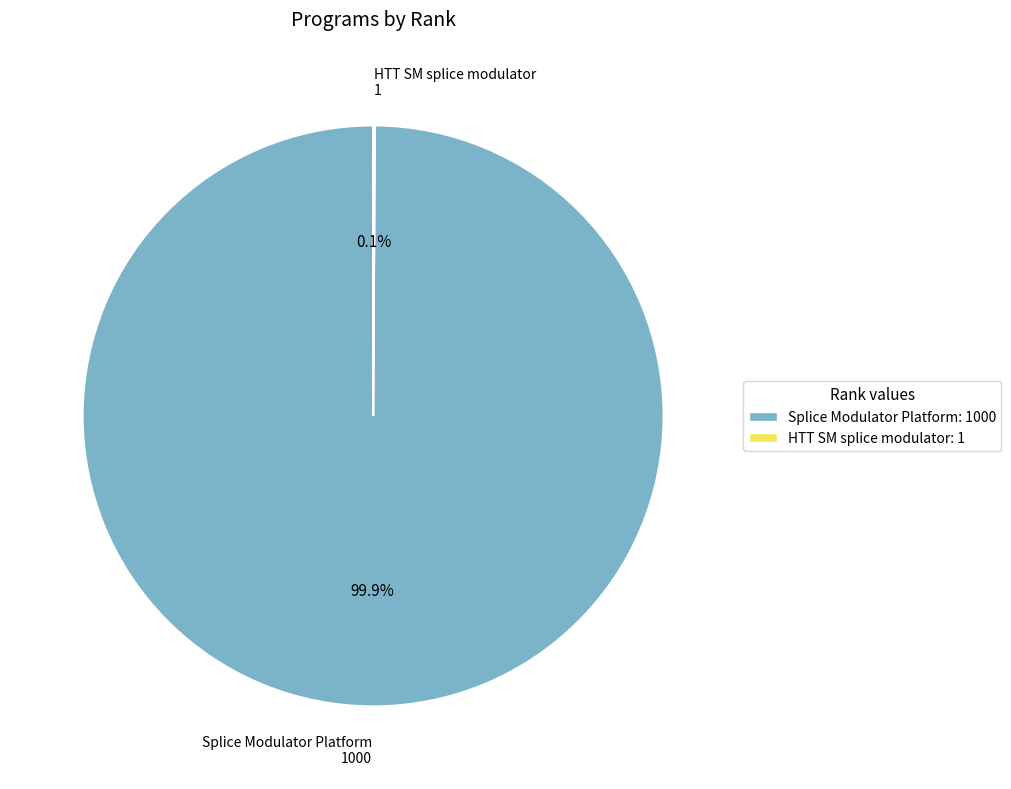

How much of the chart is everything except Splice Modulator Platform 1000?

0.1%